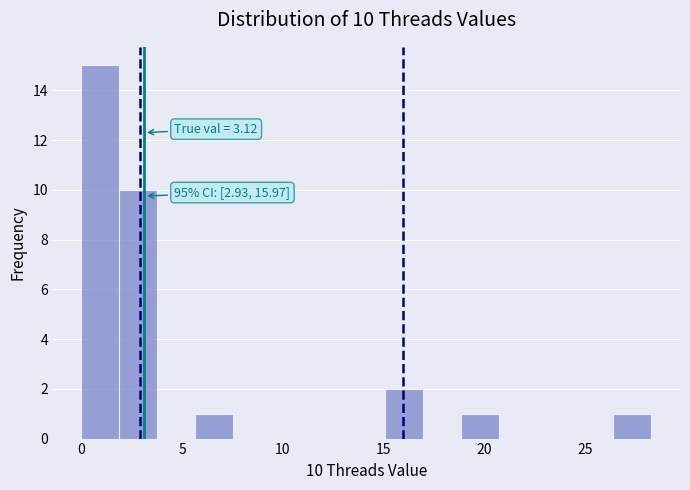

Read against the x-axis, roughly where is the centre of the tallest bar?

1.0